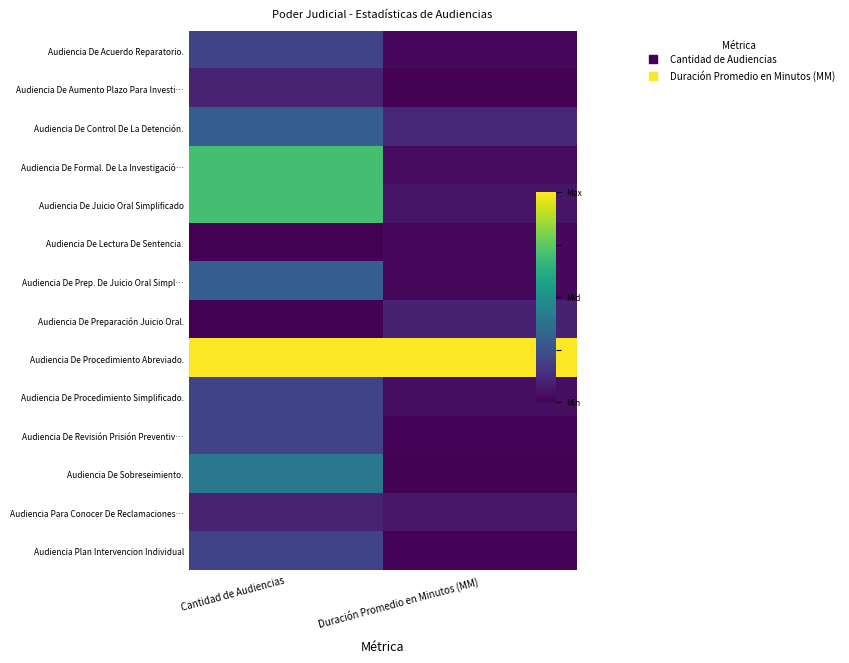

Which has a higher value, Duración Promedio en Minutos (MM) or Cantidad de Audiencias?

Cantidad de Audiencias